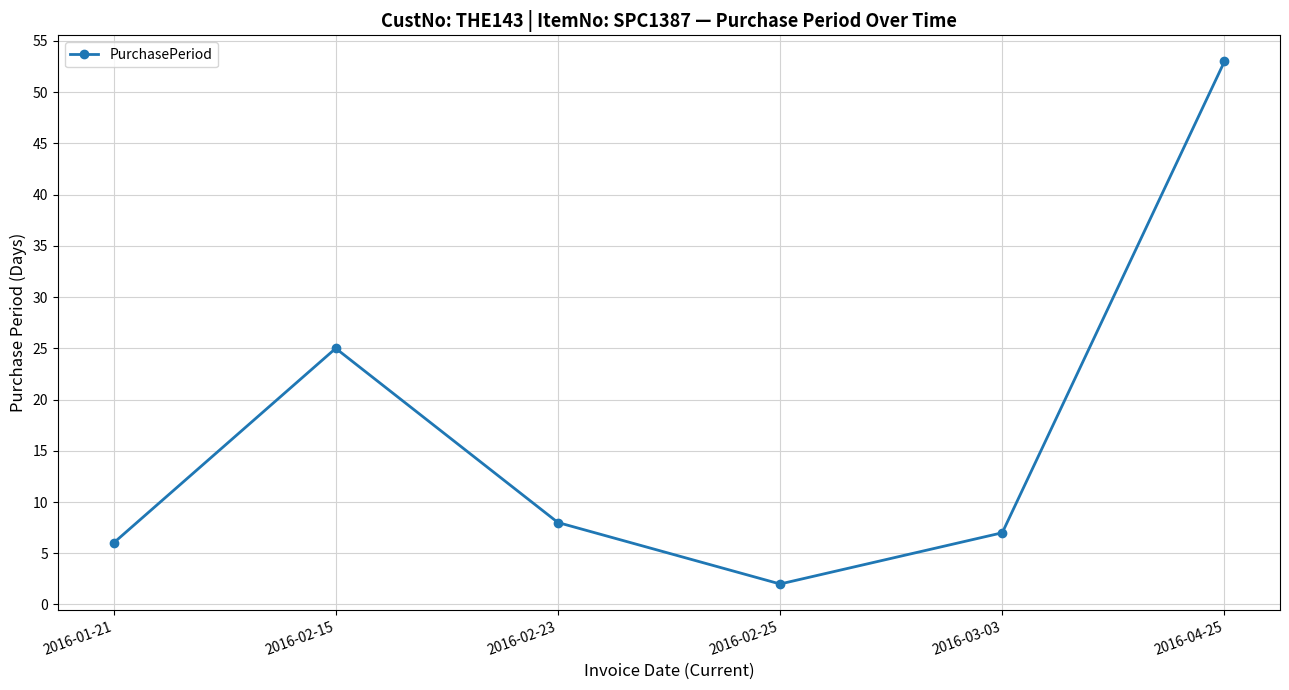

How many interior local valleys (lower than both neighbors) does the data have?

1